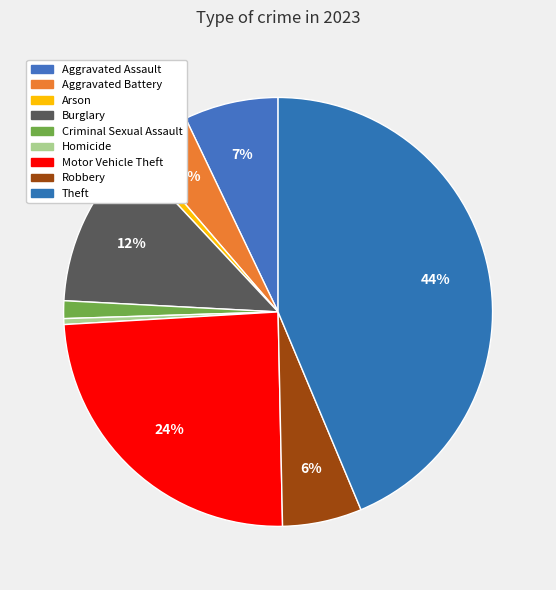

Which has a higher value, Burglary or Robbery?

Burglary